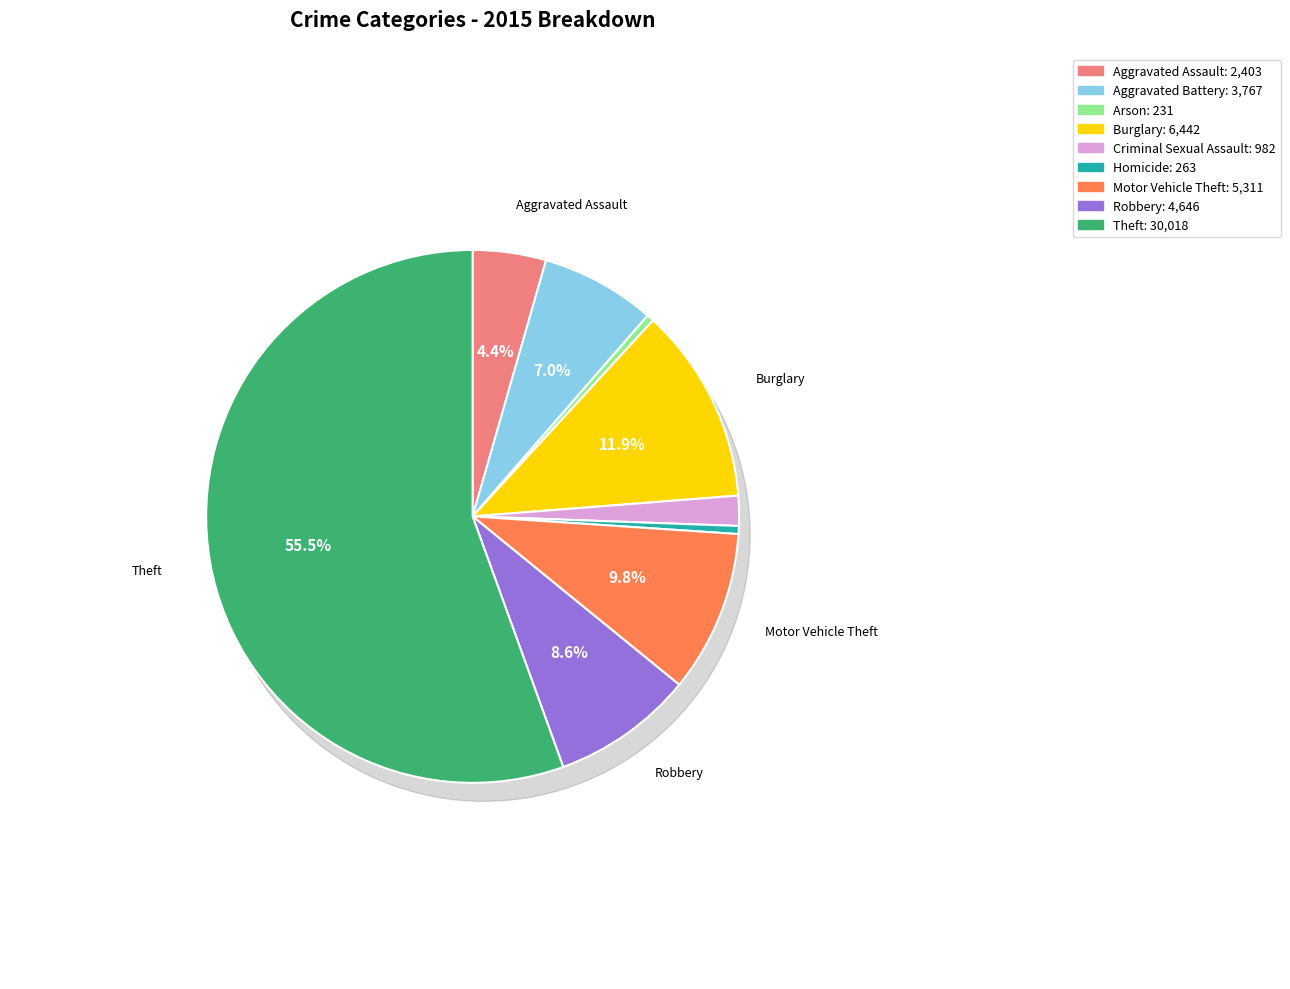

What is the smallest slice in the pie chart?

Arson